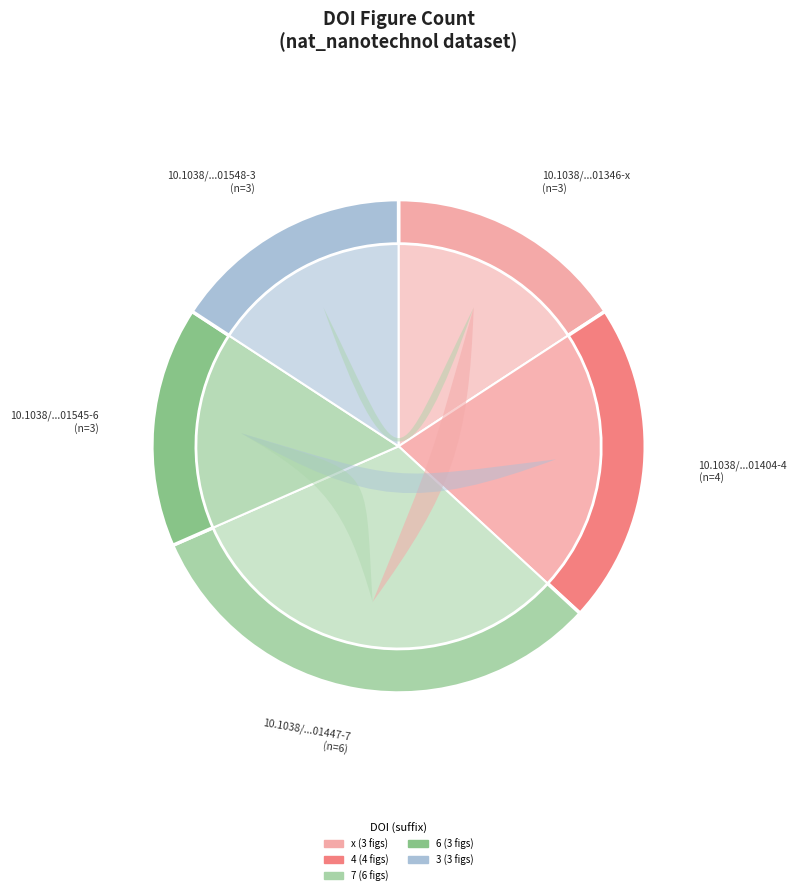

Count the number of slices in the pie.

5